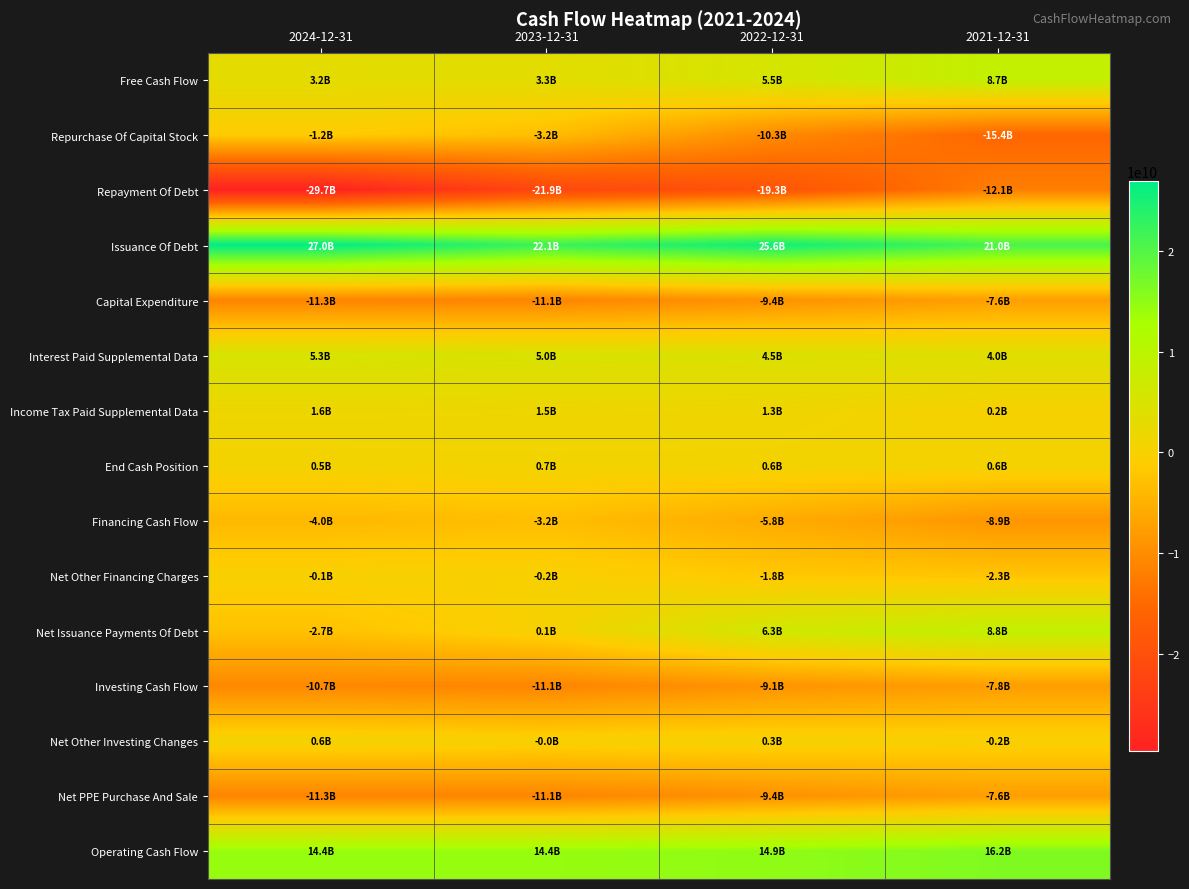

Which series has the largest total across all categories?

Issuance Of Debt